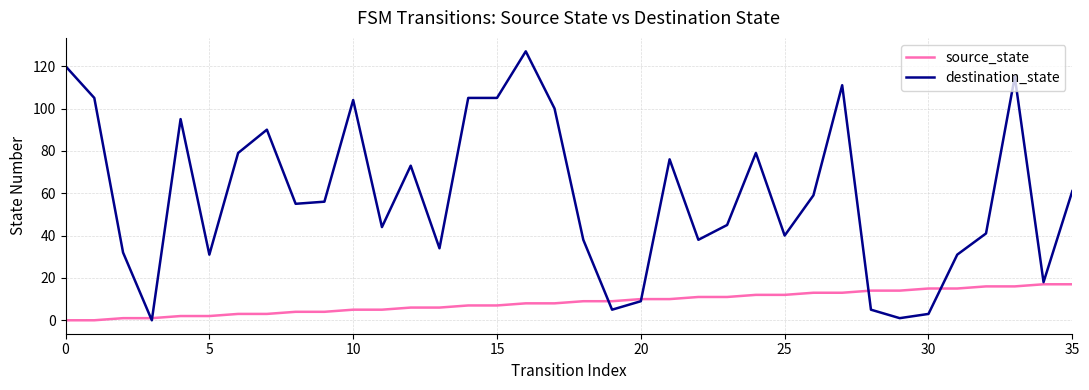

How many lines are shown in the chart?

2